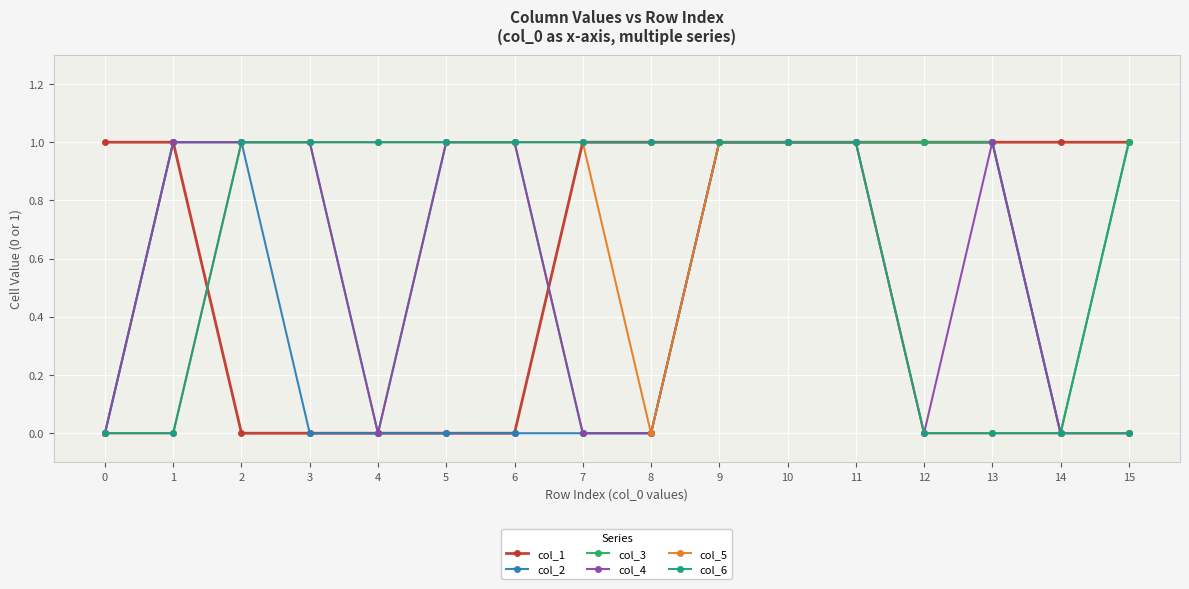

The col_3 series shows 1 at 1. True or false?

True